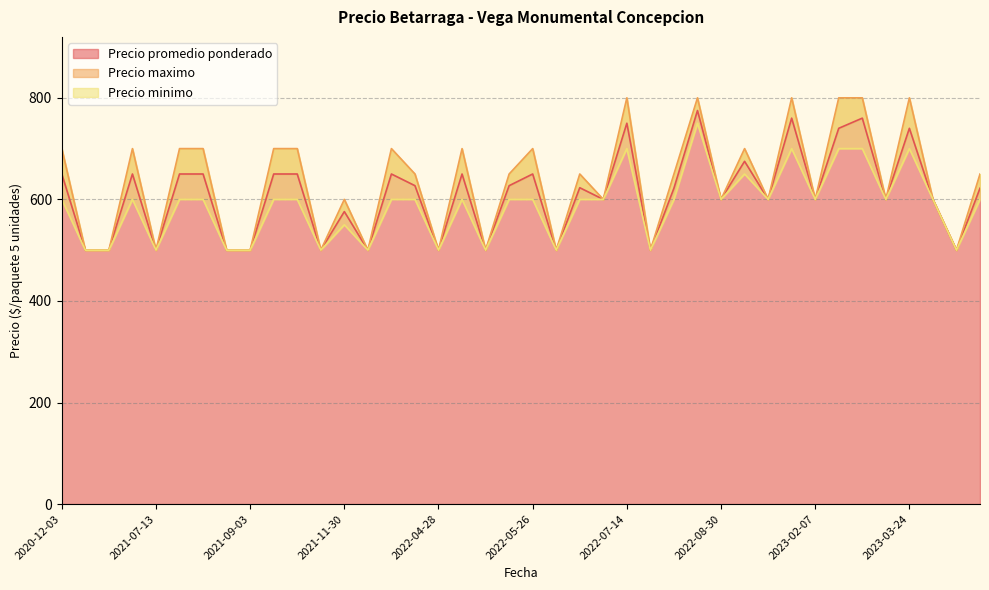

The value of Precio maximo at 2020-12-03 is 700. True or false?

True